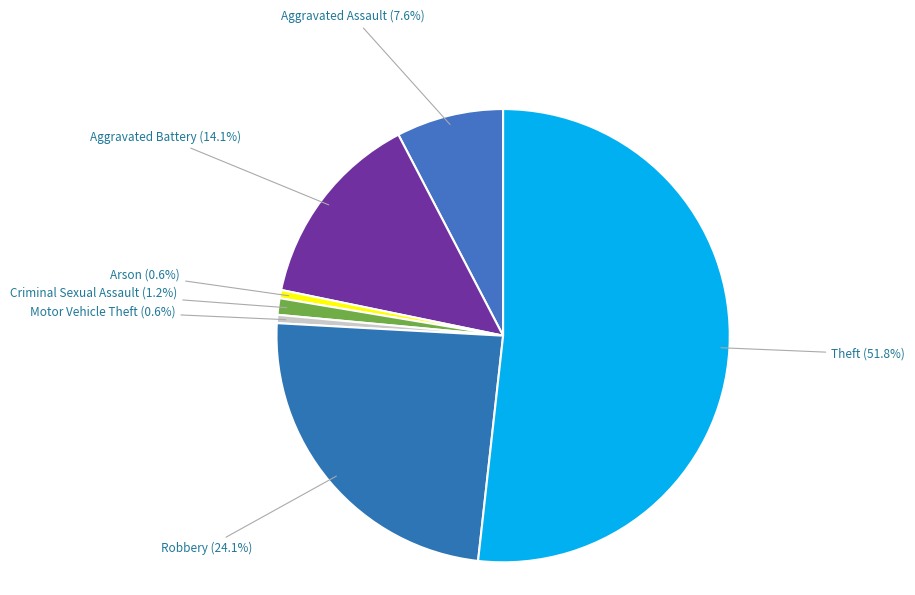

Count the number of slices in the pie.

7